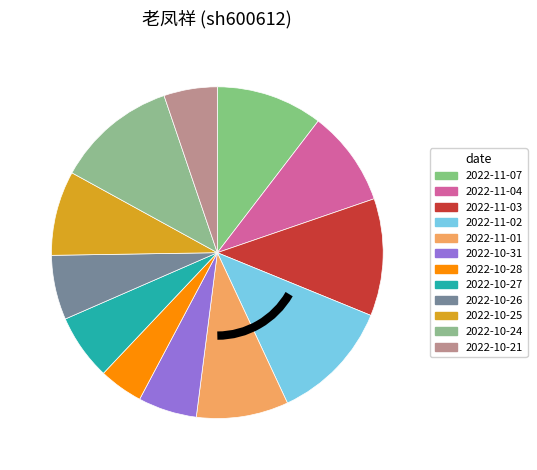

What percentage is the 2022-11-02 slice, to the nearest percent?

12%